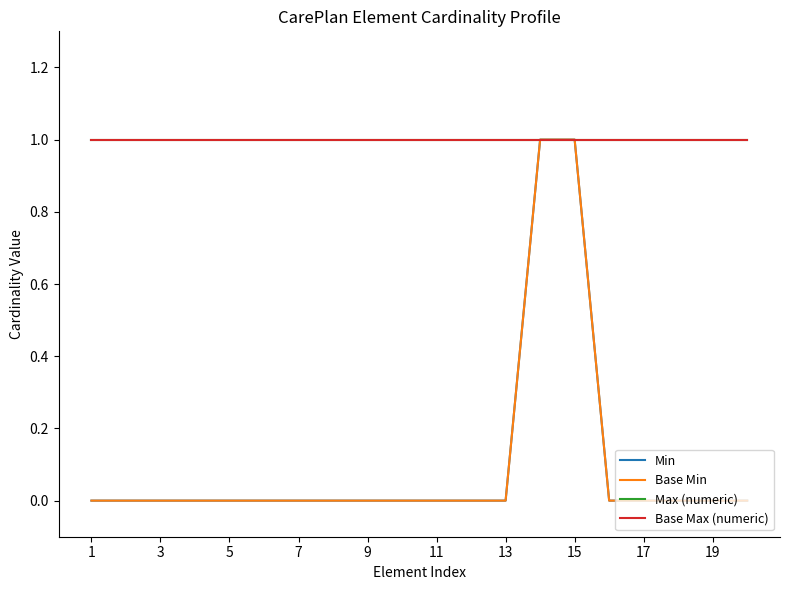

Is this an area chart (filled region under the line)?

No